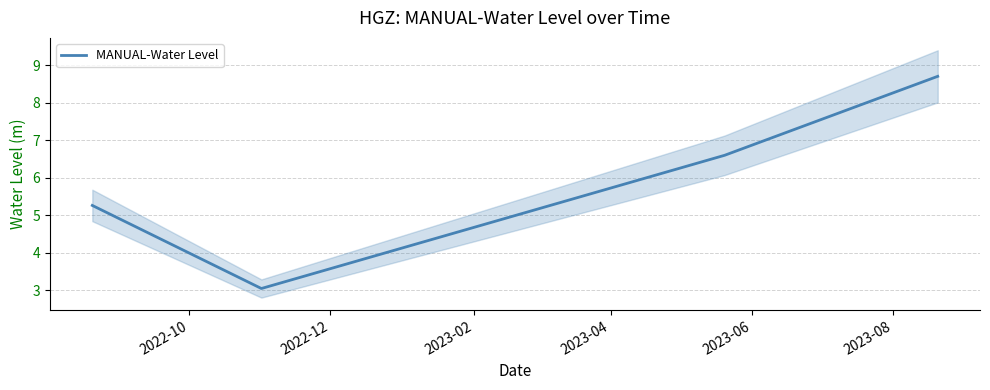

What is the minimum value for MANUAL-Water Level?

3.0